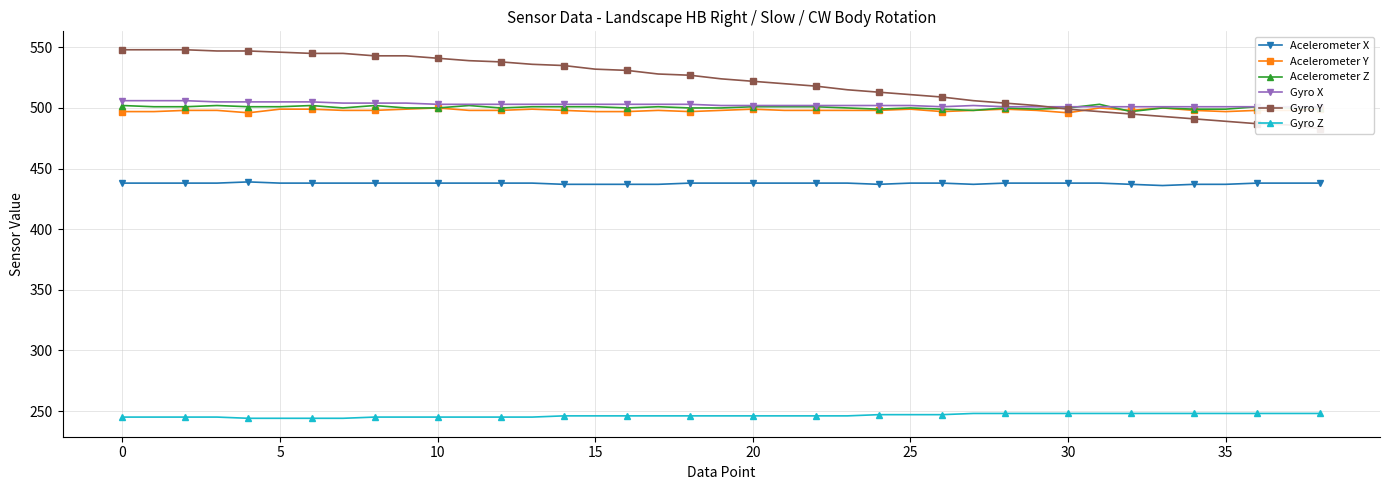

True or false: Acelerometer Z has more than 1 points higher than both neighbors.

True